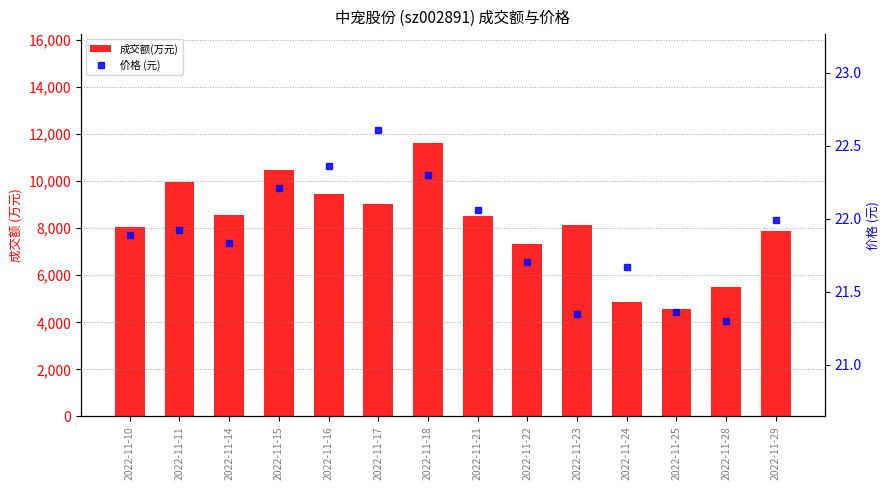

What is the difference between the 成交额(万元) values at 2022-11-17 and 2022-11-10?

951.0